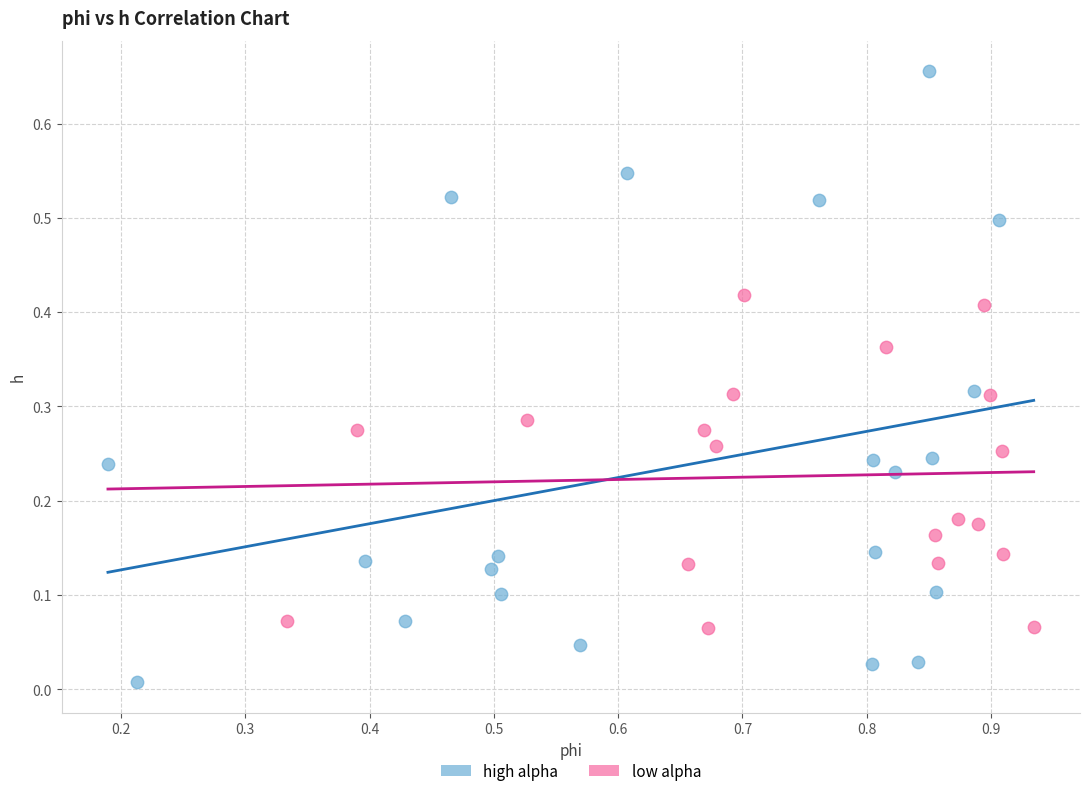

Which series contains the highest Y value?

high alpha